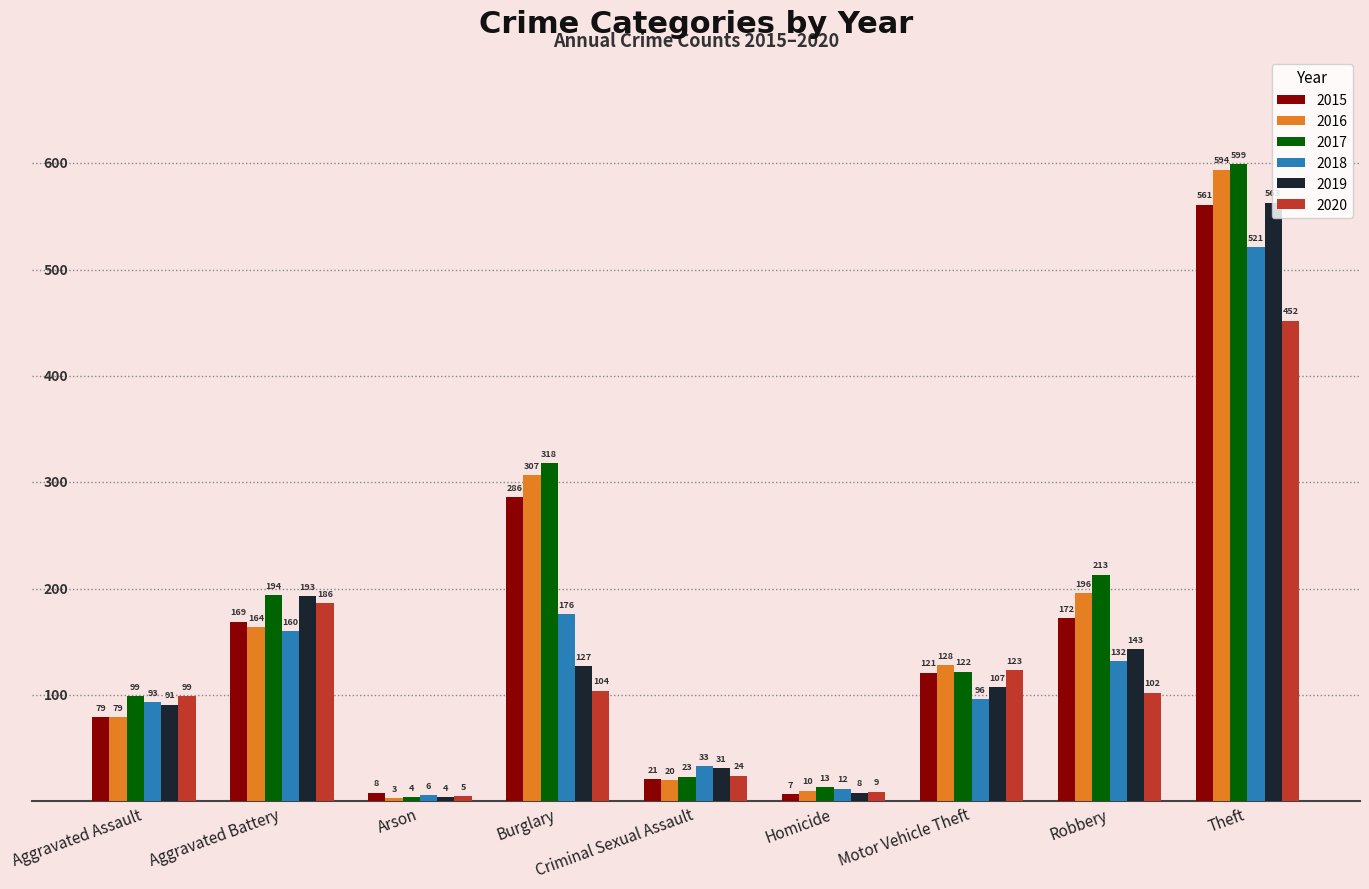

What is the difference between the 2016 values at Arson and Burglary?

304